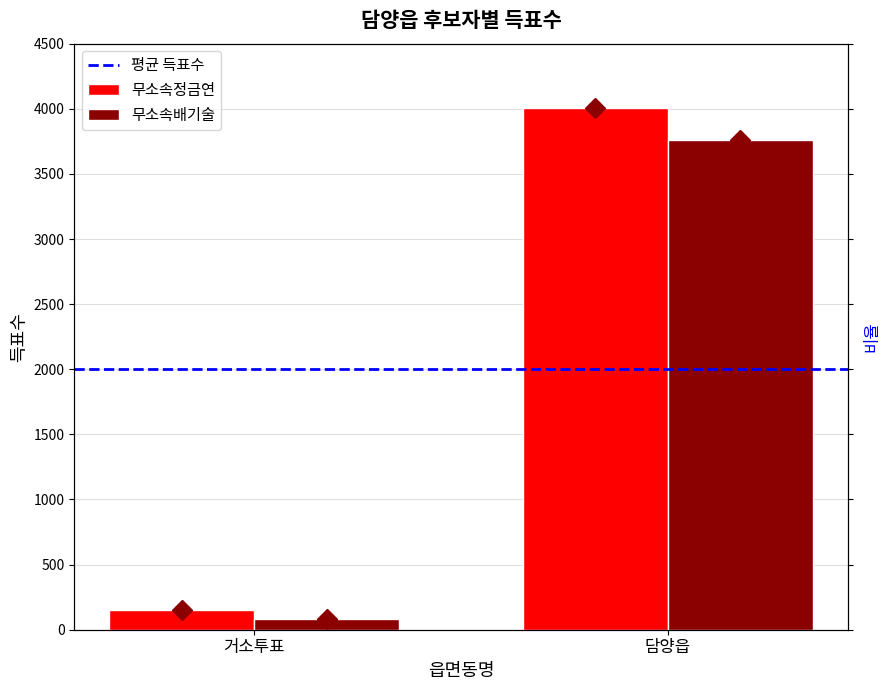

What is the label of the 2nd bar from the right?

거소투표